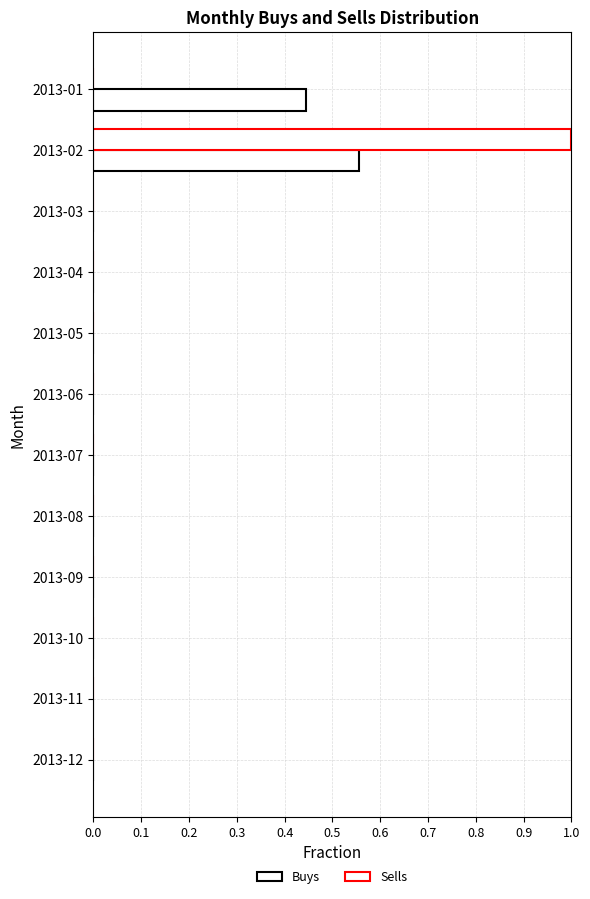

Count the number of categories in the chart.

12